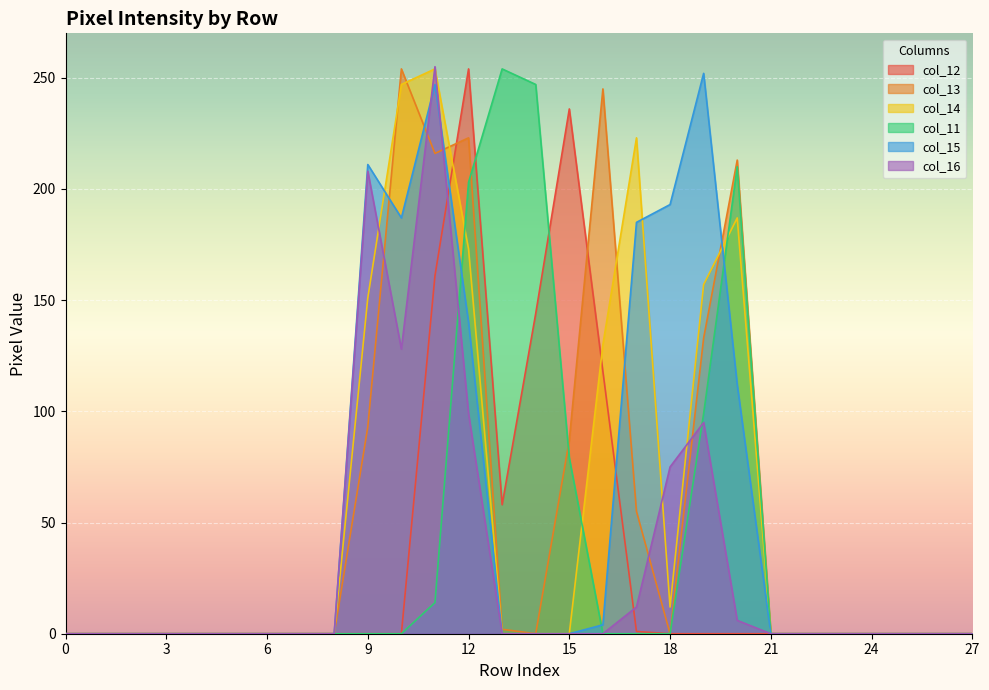

Where is col_16 nearest to the value 127?

10